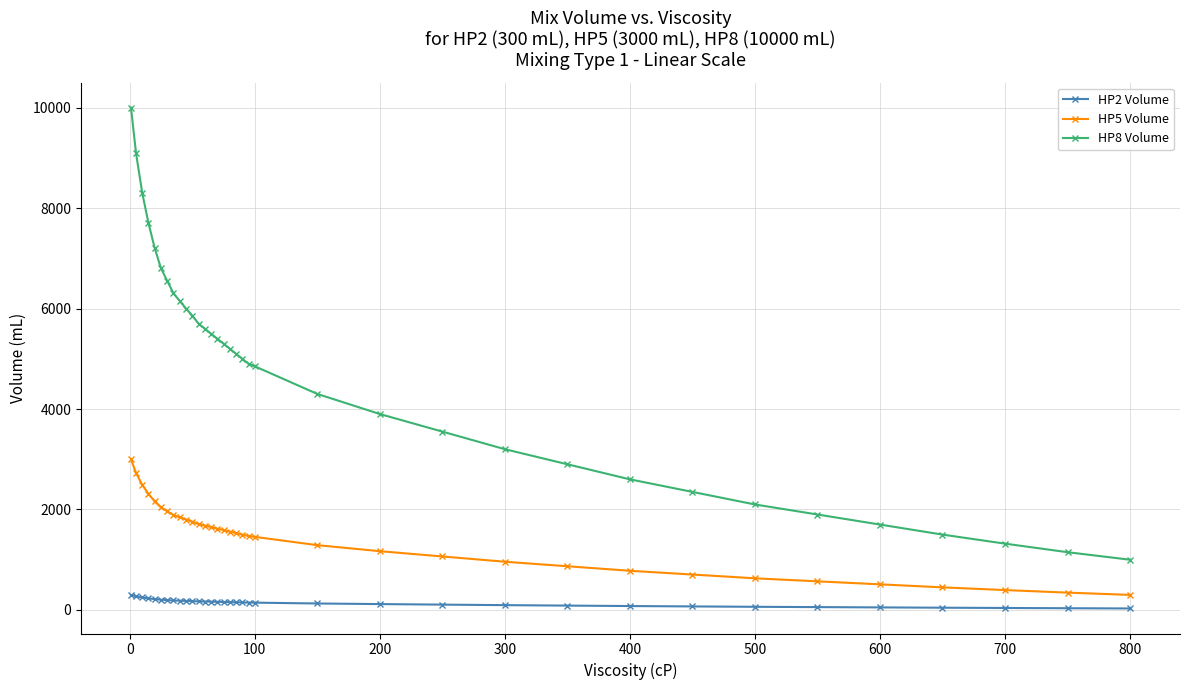

Which series has the largest total across all categories?

HP8 Volume